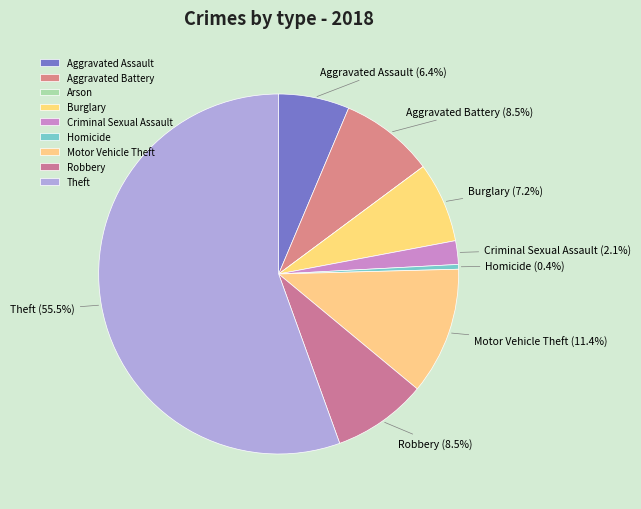

True or false: Aggravated Battery accounts for 23% of the total.

False